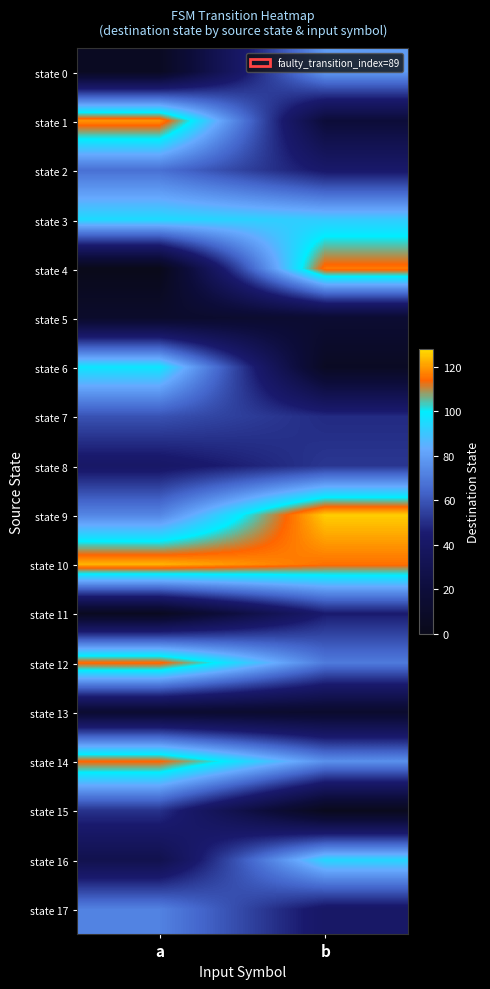

Rank the series by their maximum value, from lowest to highest.

state 13, state 5, state 11, state 15, state 8, state 7, state 2, state 17, state 0, state 16, state 3, state 6, state 14, state 12, state 4, state 1, state 10, state 9